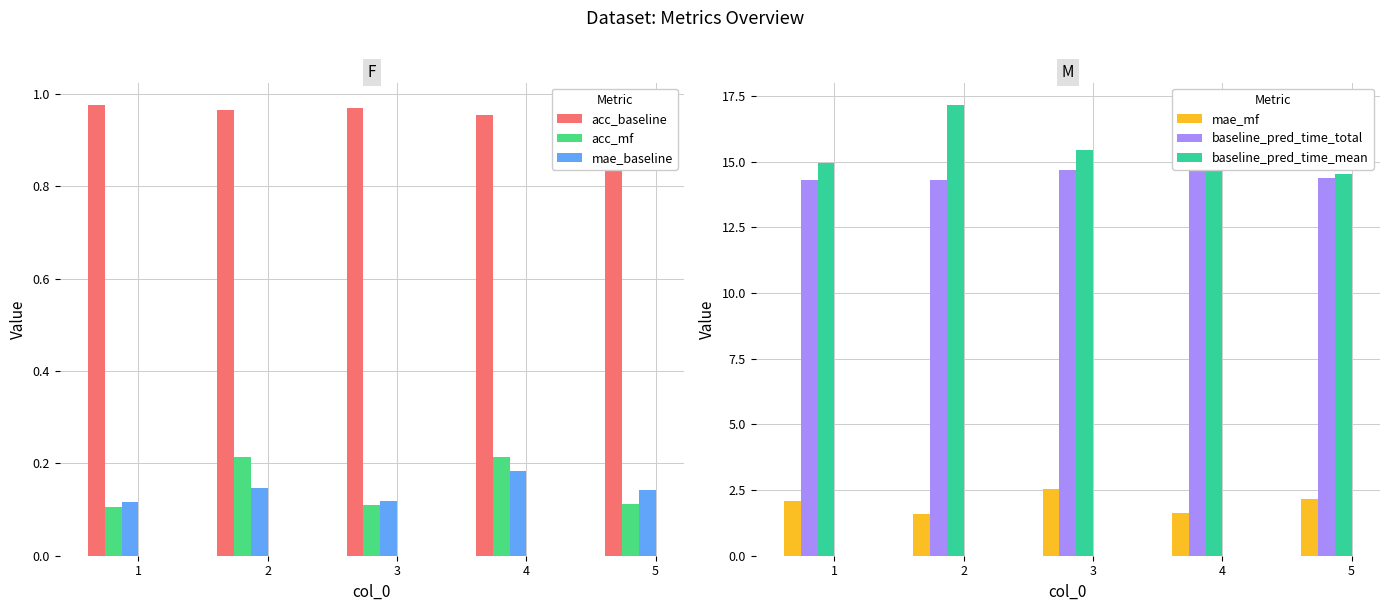

Which series has the largest total across all categories?

baseline_pred_time_mean